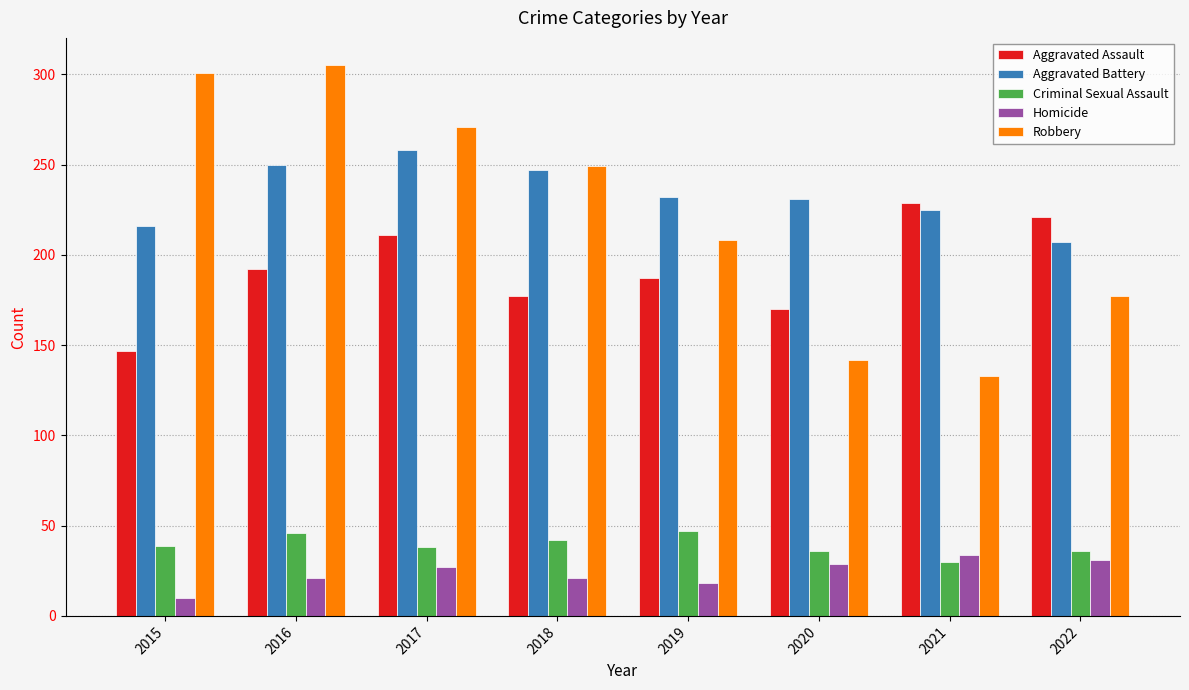

List the series in order of their peak value, highest first.

Robbery, Aggravated Battery, Aggravated Assault, Criminal Sexual Assault, Homicide